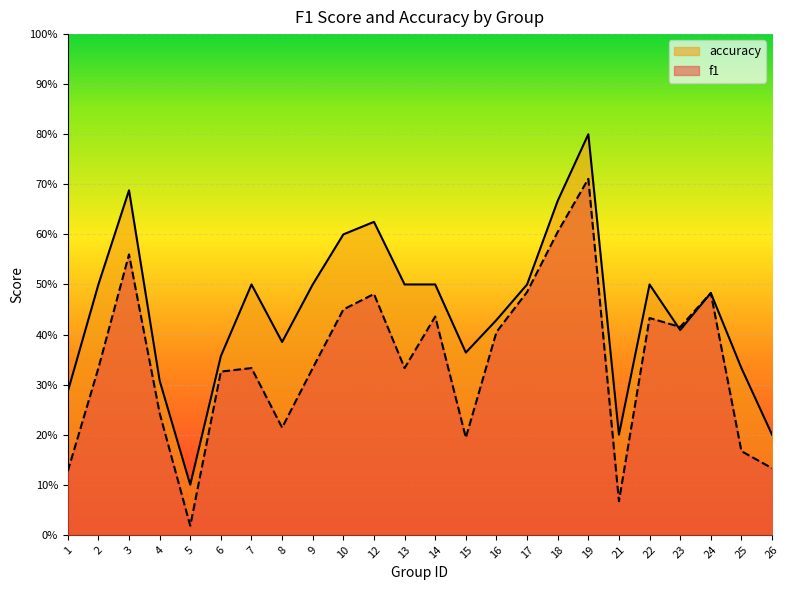

Rank the categories by f1 value from highest to lowest.

19, 18, 3, 17, 24, 12, 10, 14, 22, 23, 16, 2, 7, 9, 13, 6, 4, 8, 15, 25, 26, 1, 21, 5